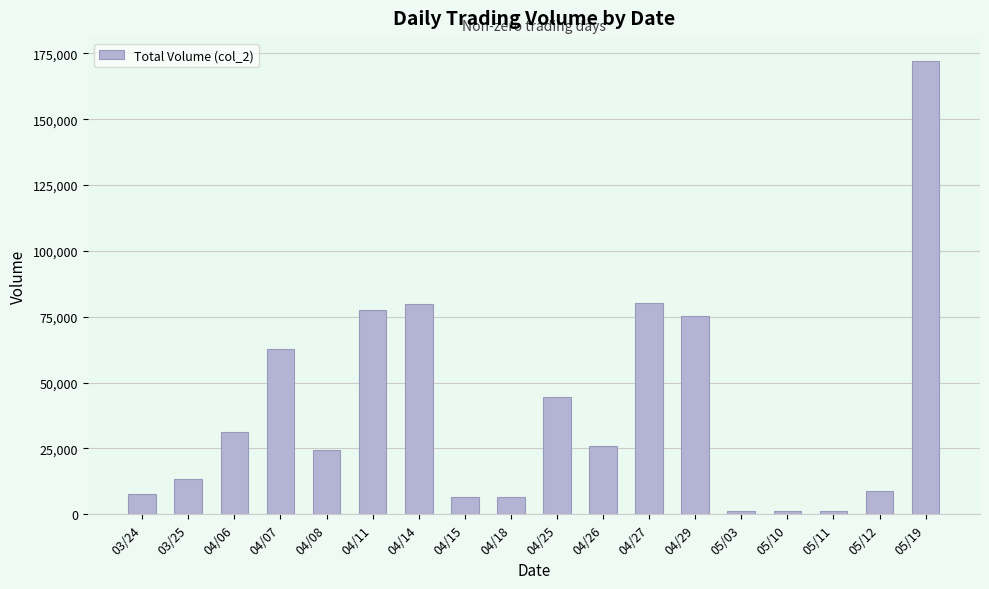

What is the difference between the maximum and minimum values?

171120